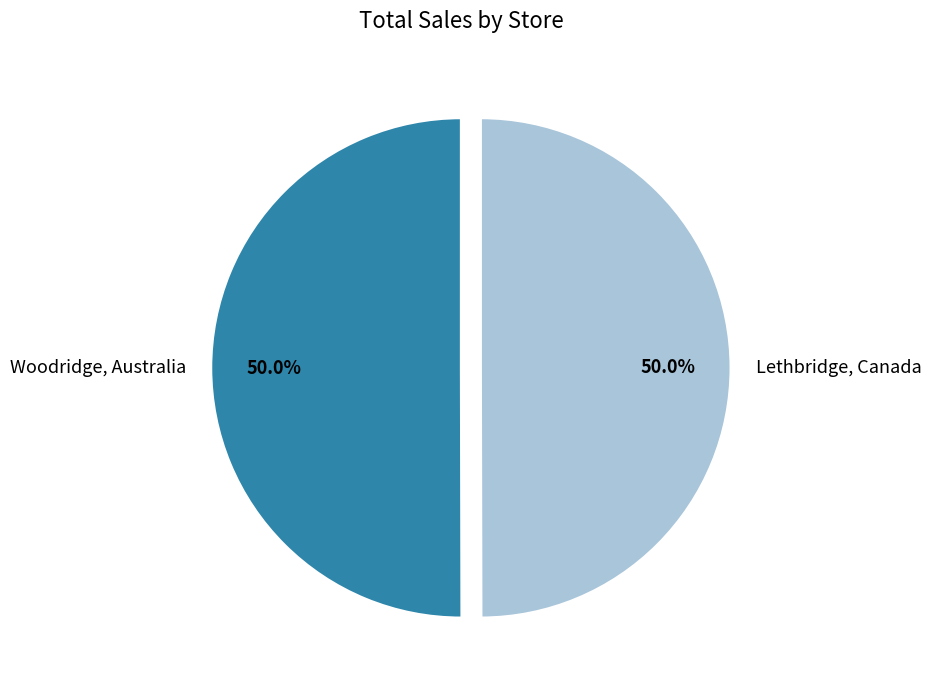

Do Lethbridge, Canada and Woodridge, Australia together represent more than half of the pie?

Yes